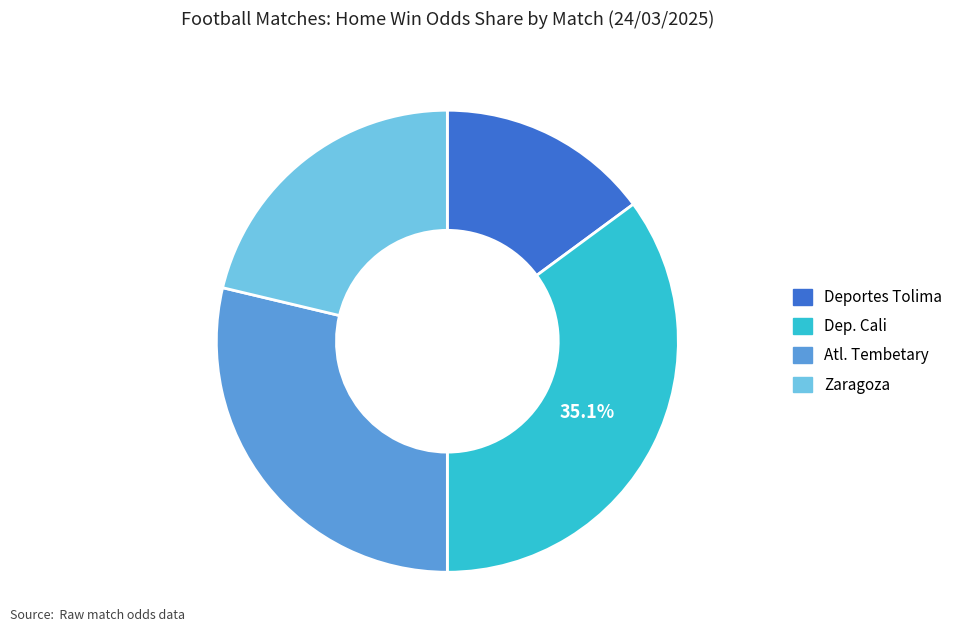

True or false: Deportes Tolima accounts for 21% of the total.

False